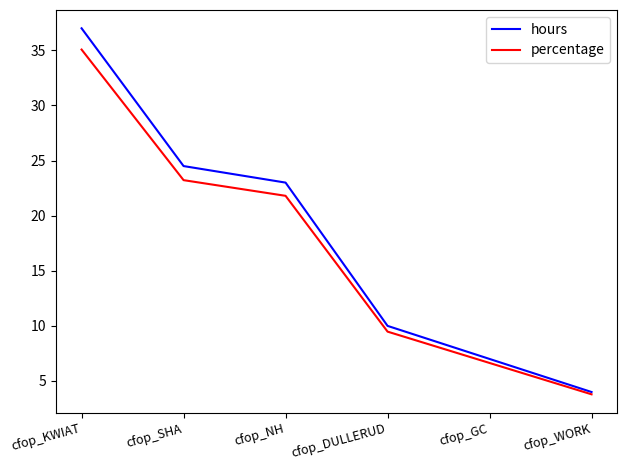

Reading right to left, extract all data points from this chart.

hours: 4.0	7.0	10.0	23.0	24.5	37.0
percentage: 3.8	6.6	9.5	21.8	23.2	35.1